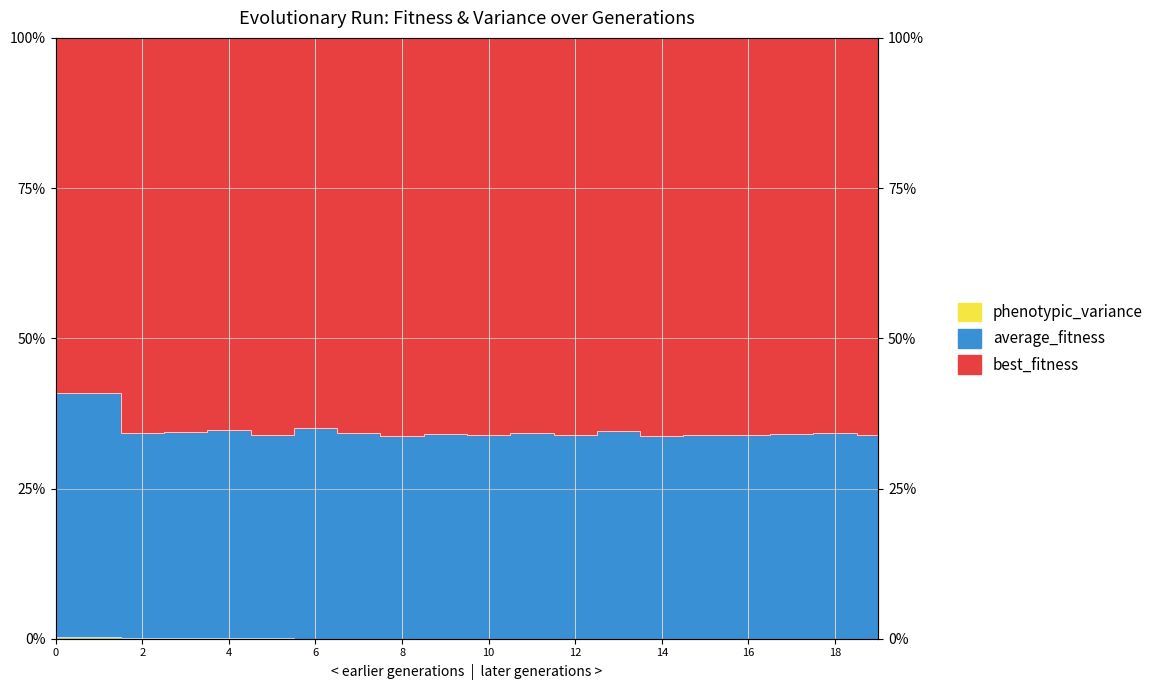

Which series has the largest total across all categories?

best_fitness